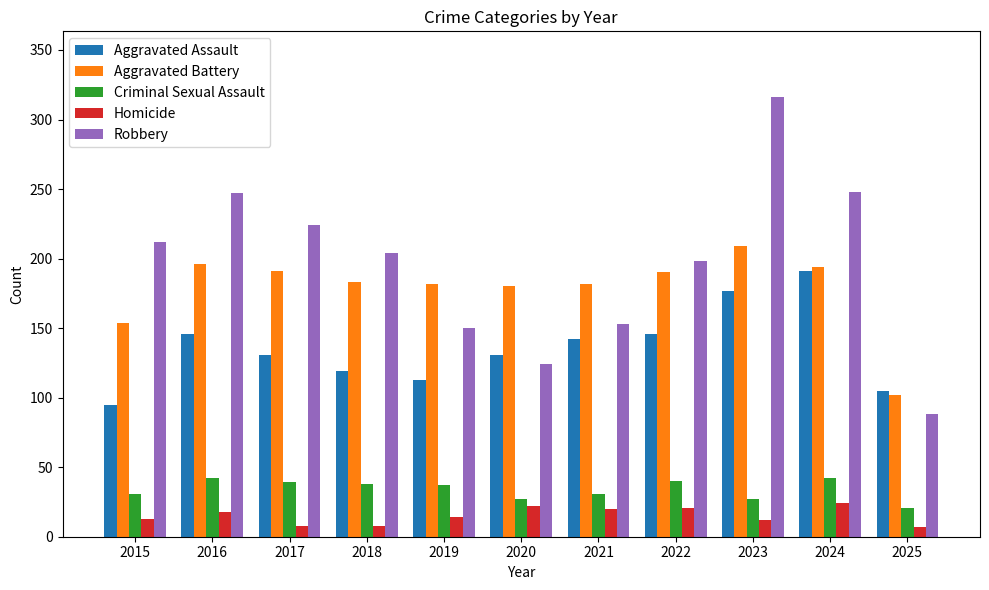

Which series has the largest range (max minus min)?

Robbery